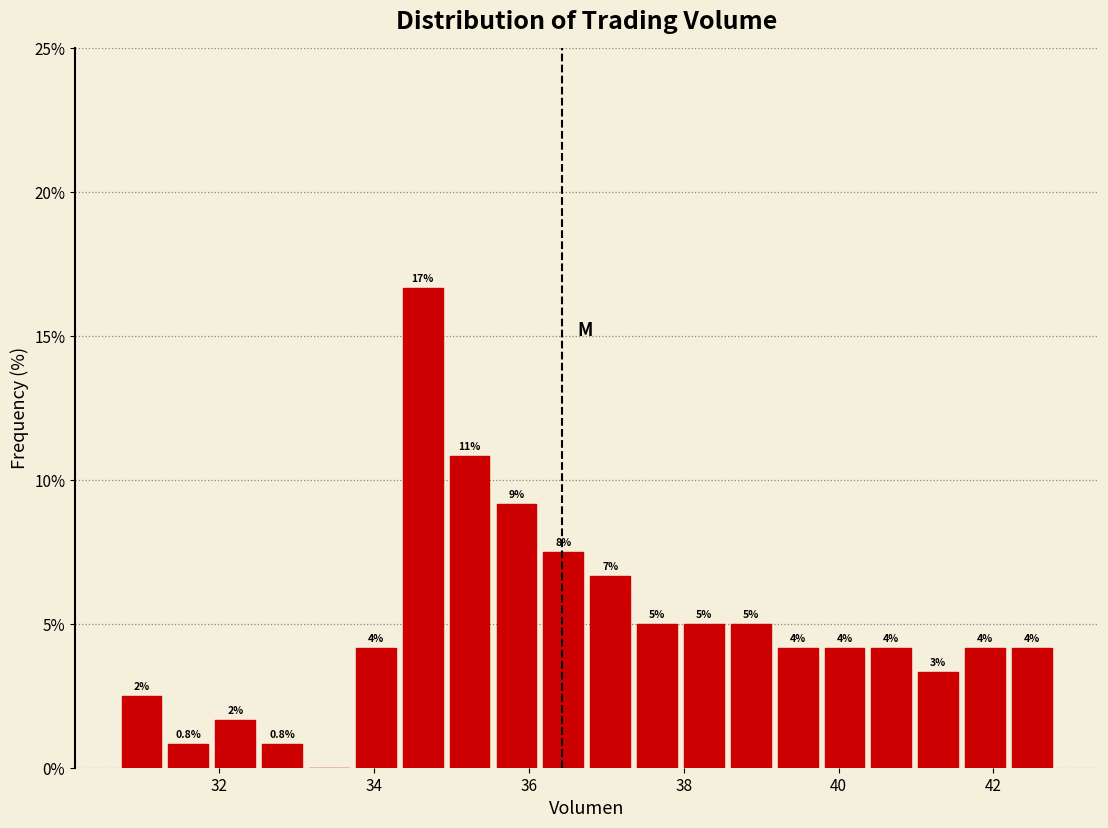

Read against the x-axis, roughly where is the centre of the tallest bar?

34.6